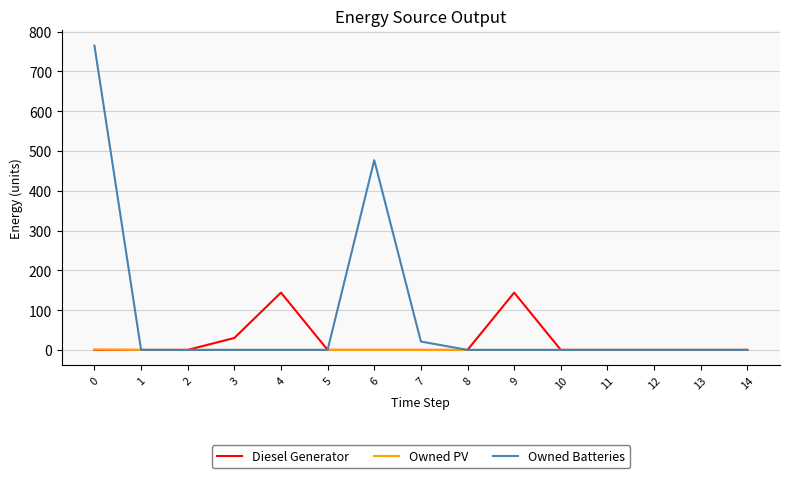

Which series has the widest spread of values?

Owned Batteries